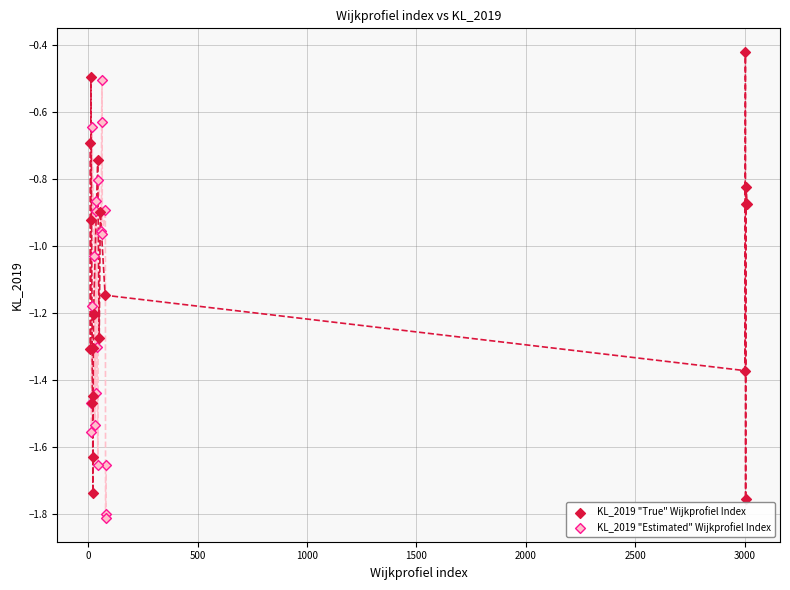

Which series reaches the maximum Y coordinate?

KL_2019 "True" Wijkprofiel Index